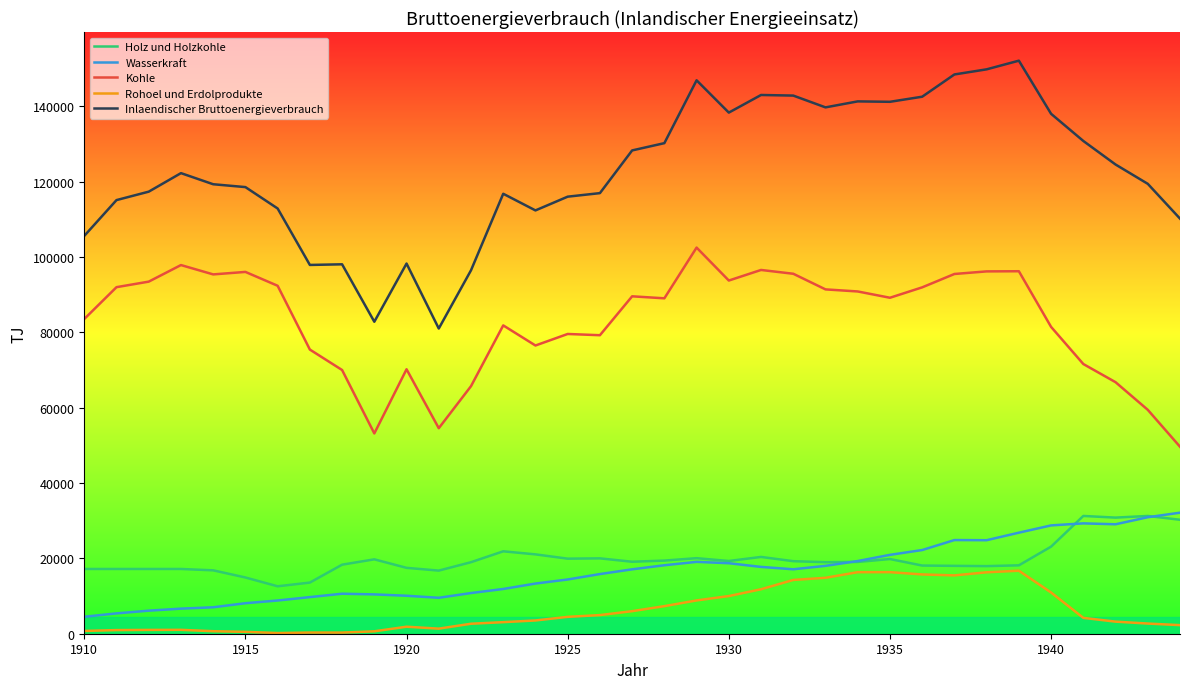

Does the chart display data point markers on the line(s)?

No